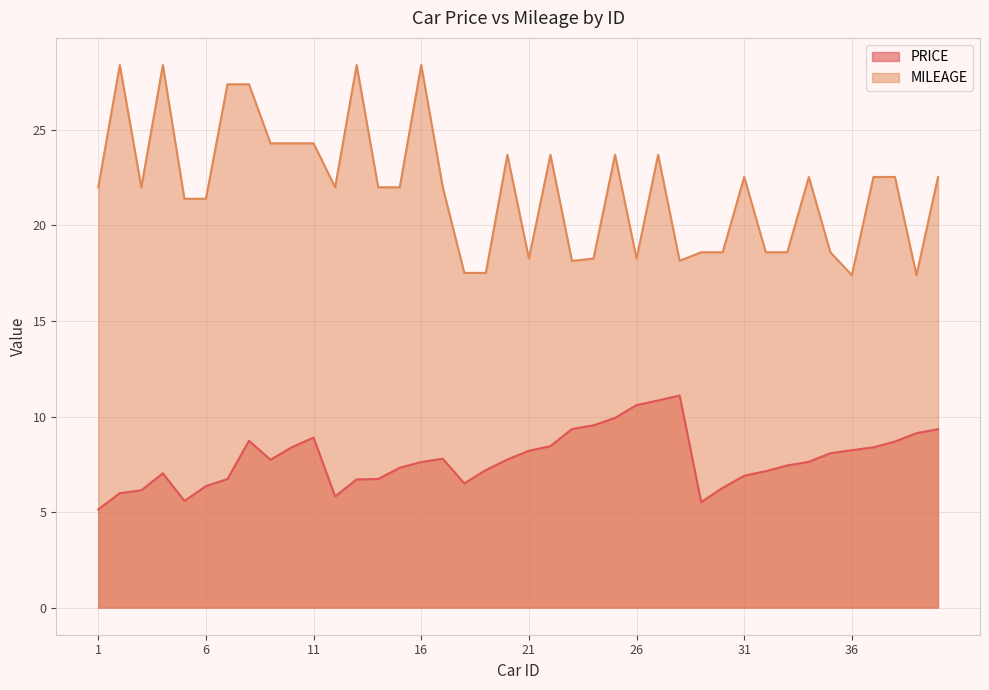

At which category does the chart reach its minimum across all series?

1